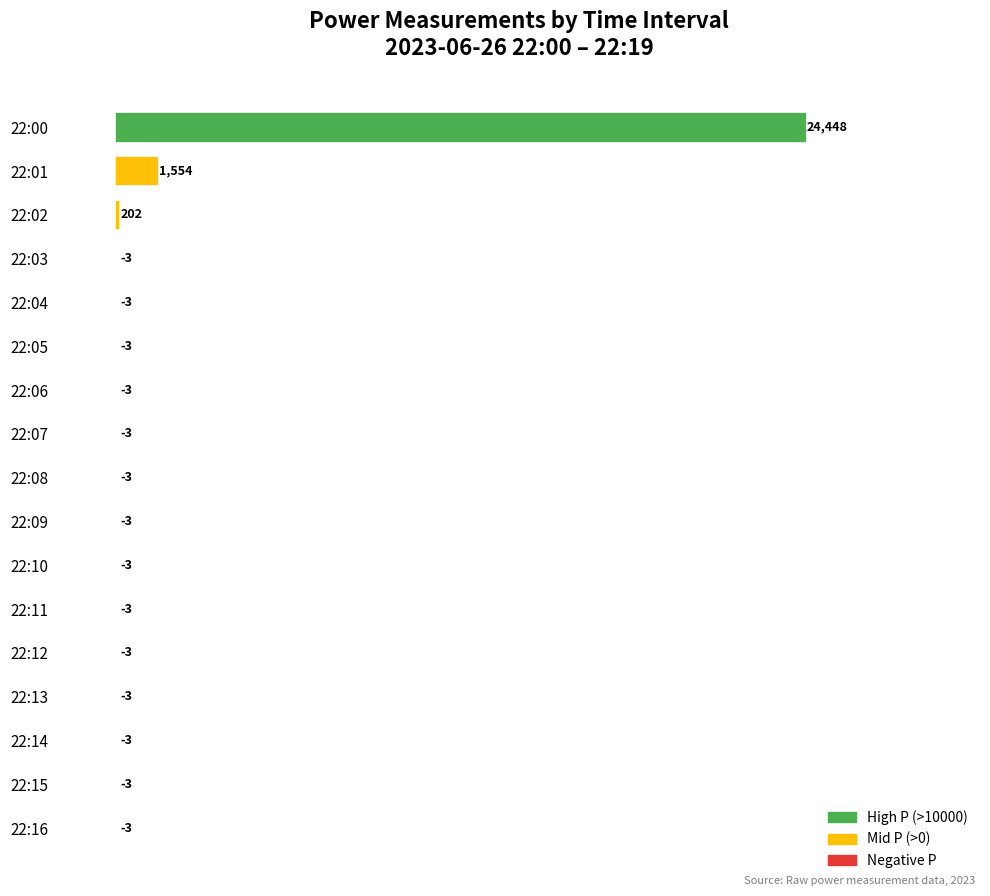

Reading top to bottom, extract all data points from this chart.

22:00=24448	22:01=1554	22:02=202	22:03=-3	22:04=-3	22:05=-3	22:06=-3	22:07=-3	22:08=-3	22:09=-3	22:10=-3	22:11=-3	22:12=-3	22:13=-3	22:14=-3	22:15=-3	22:16=-3